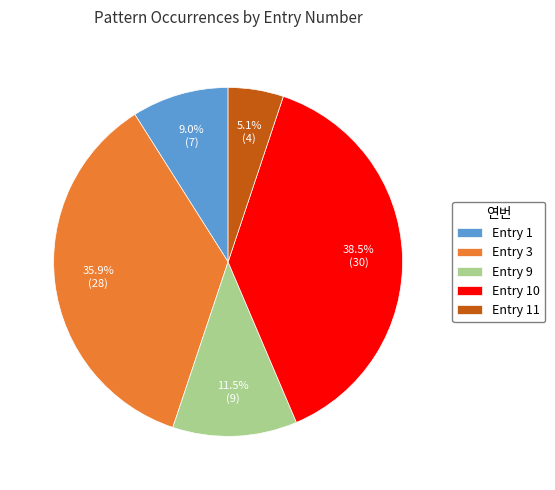

Rank the categories by value from highest to lowest.

Entry 10, Entry 3, Entry 9, Entry 1, Entry 11